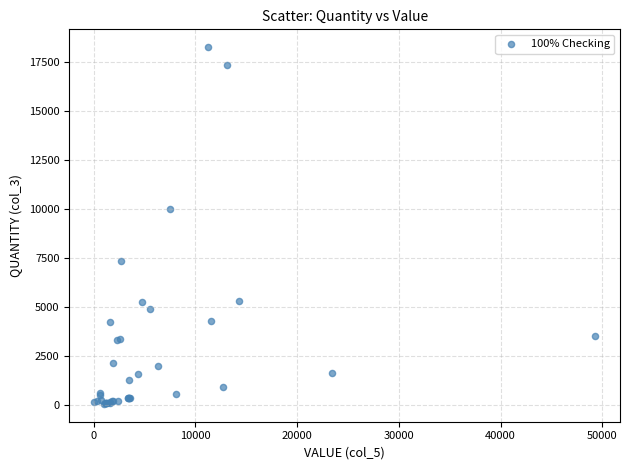

What Y value in the scatter plot is closest to 9154?

10000